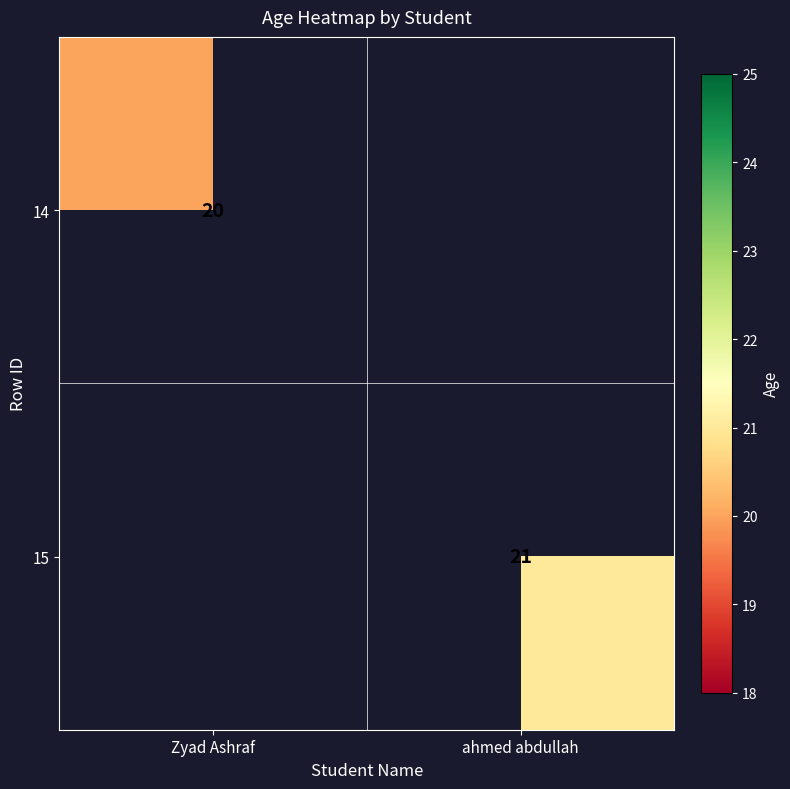

Is the value of 14 at Zyad Ashraf greater than the value of 15 at ahmed abdullah?

No